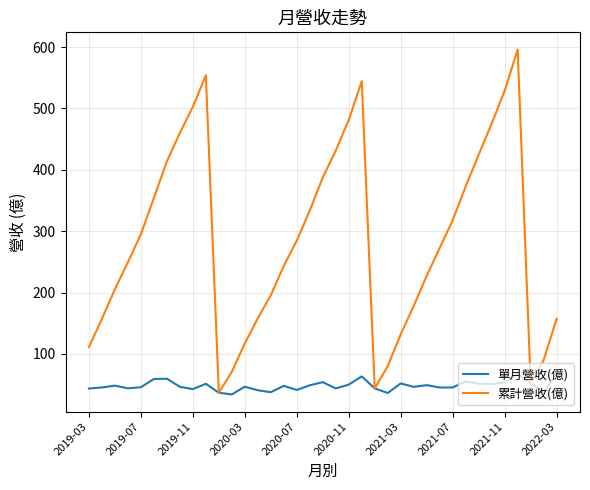

Rank the series by their average value, from lowest to highest.

單月營收(億), 累計營收(億)